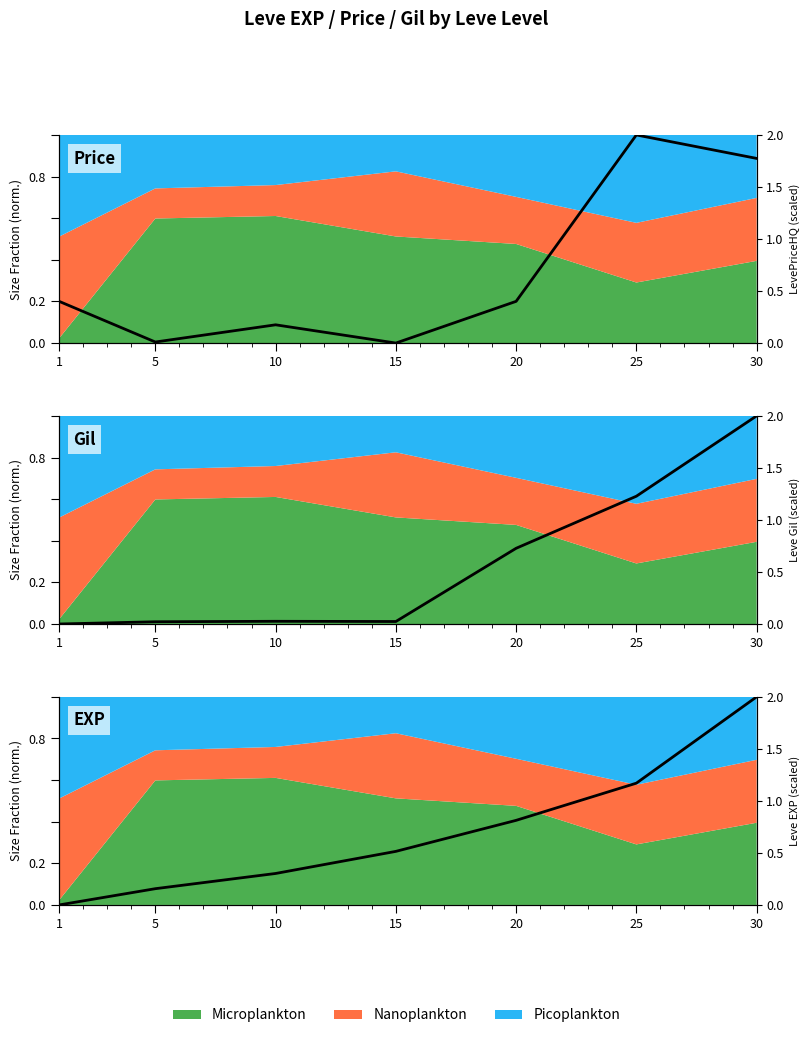

Reading left to right, what are all the values shown in this chart?

LevePriceHQ (scaled): 0.4	0.0	0.2	0.0	0.4	2.0	1.8
Leve Gil (scaled): 0.0	0.0	0.0	0.0	0.7	1.2	2.0
Leve EXP (scaled): 0.0	0.2	0.3	0.5	0.8	1.2	2.0